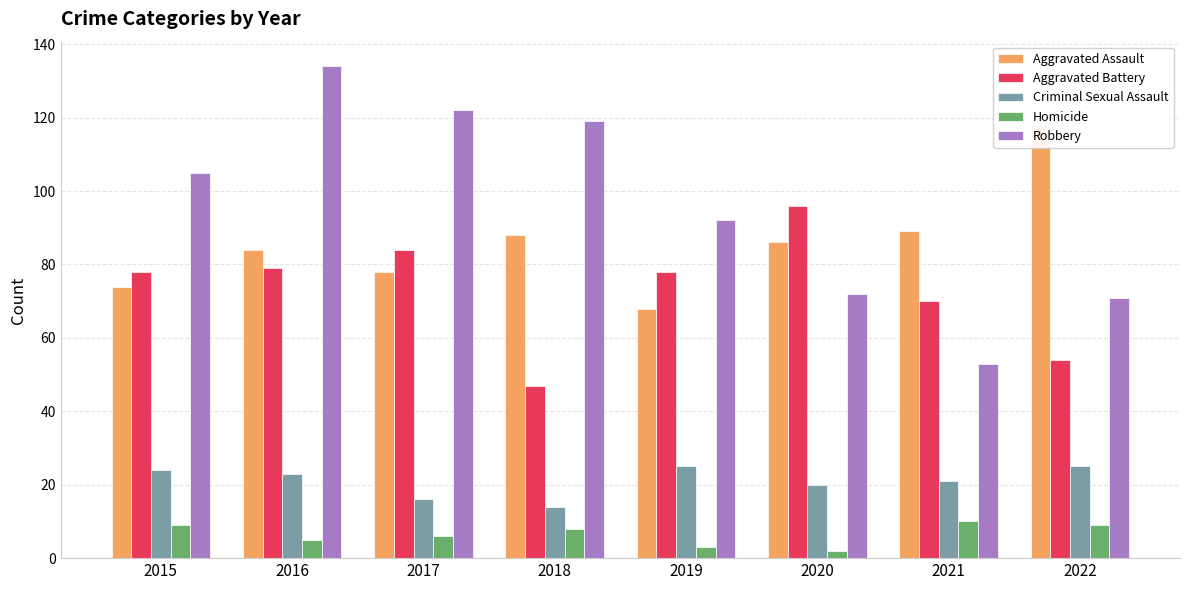

What is the difference between the Aggravated Assault values at 2022 and 2016?

34